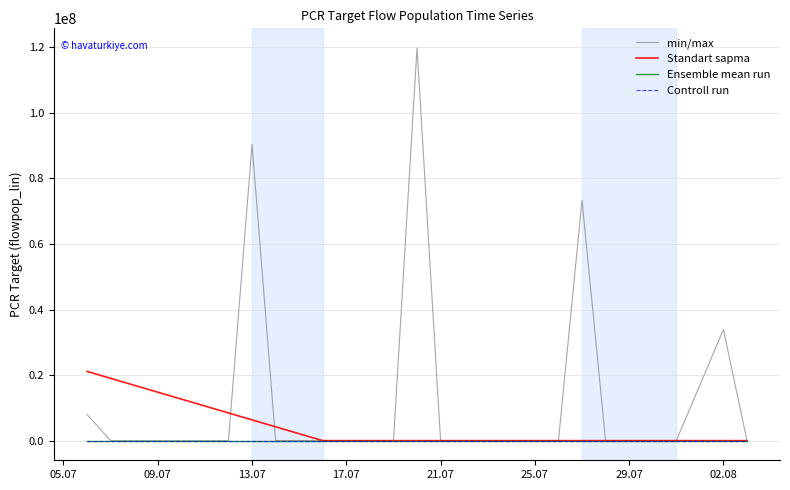

Count the Controll run values in the range -1 to 0.

28